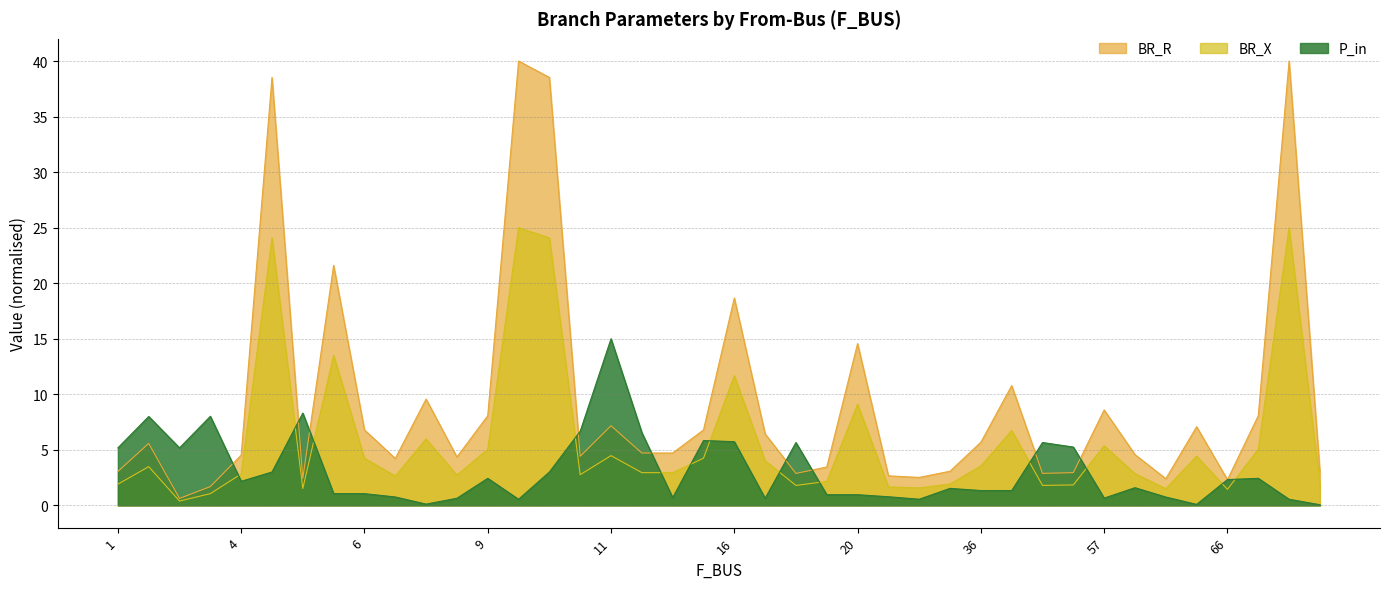

Read the BR_X value at 14.

2.9